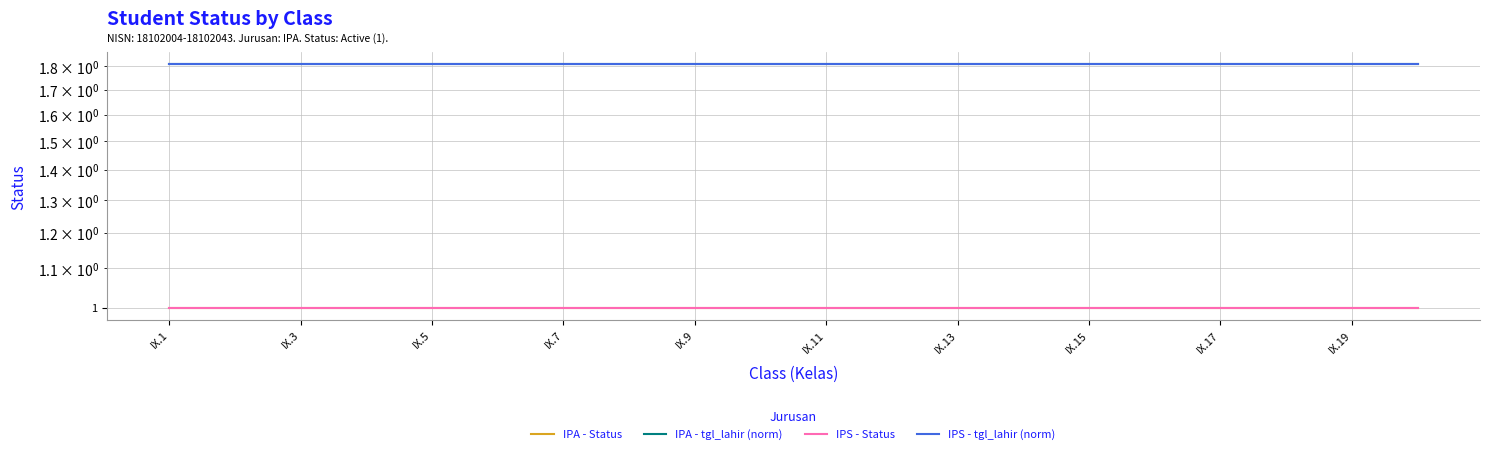

True or false: IPA - tgl_lahir (norm) and IPA - Status cross at least once.

False